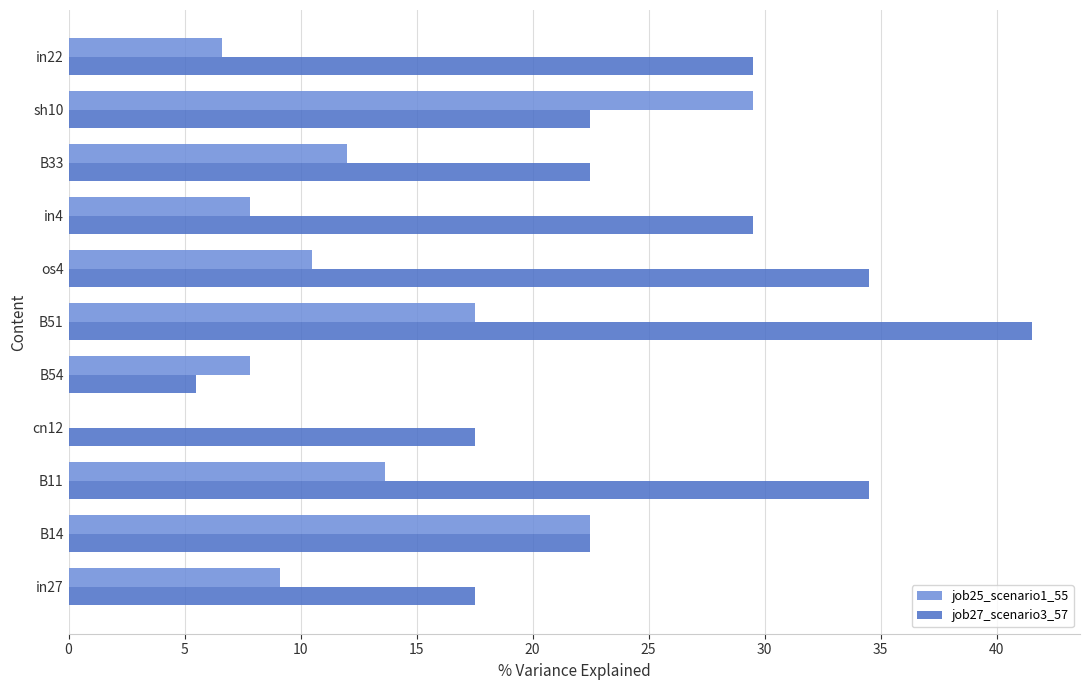

Which series has the largest range (max minus min)?

job27_scenario3_57